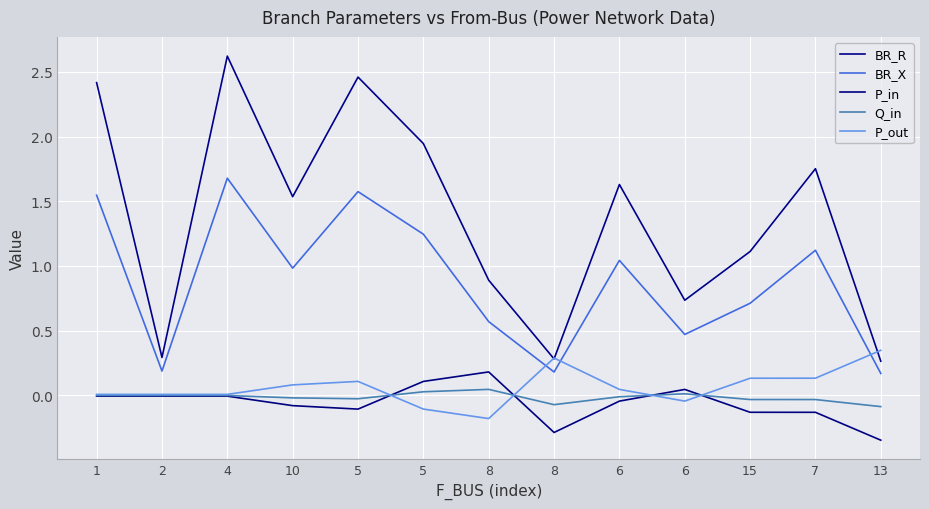

Which category has the highest value in the P_in series?

8